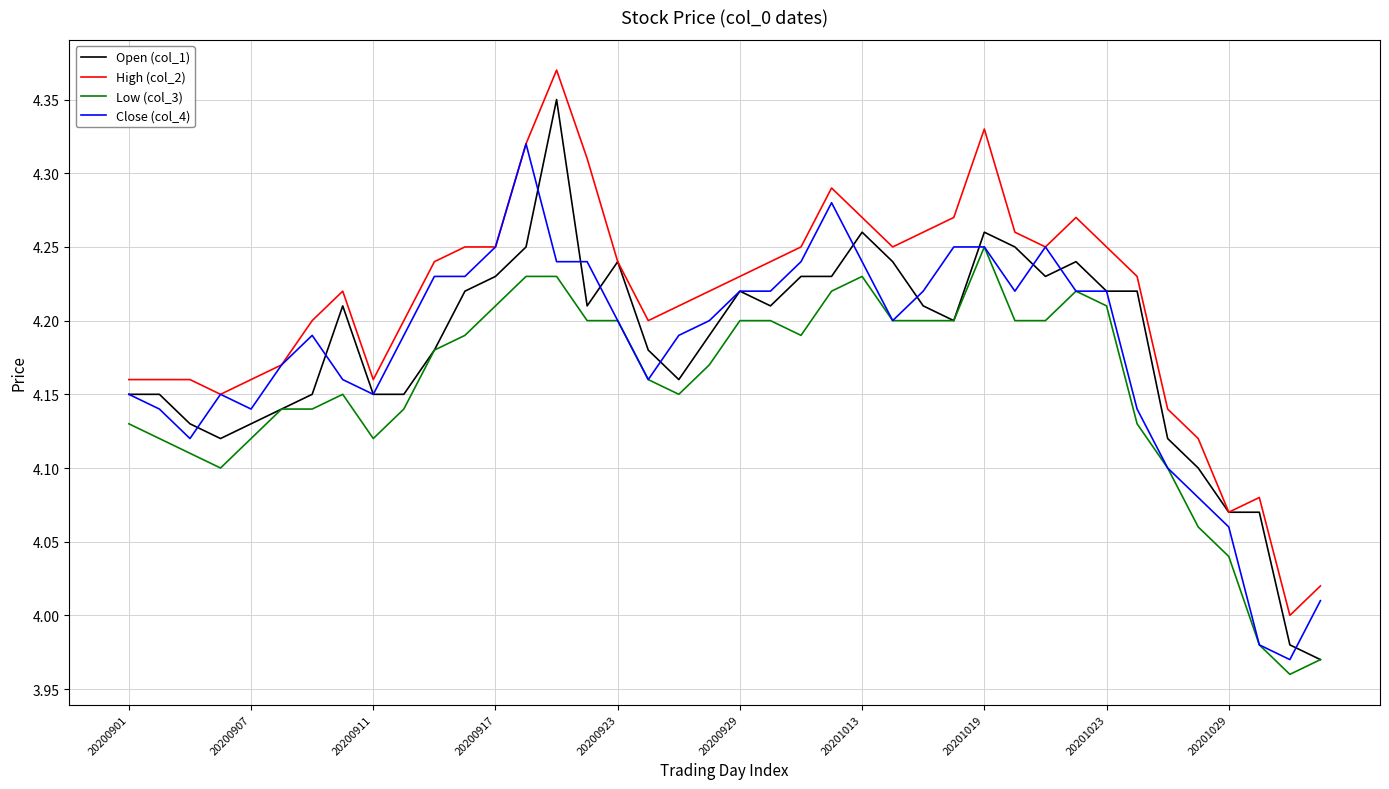

Which series has the largest total across all categories?

High (col_2)